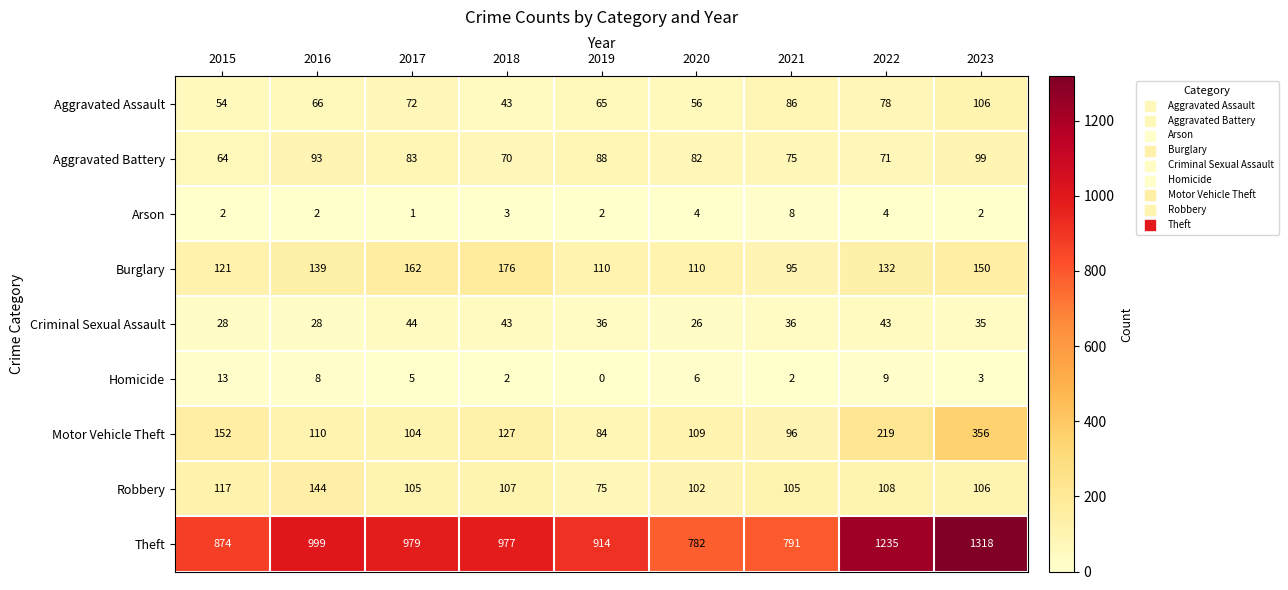

What is the maximum value for Theft?

1318